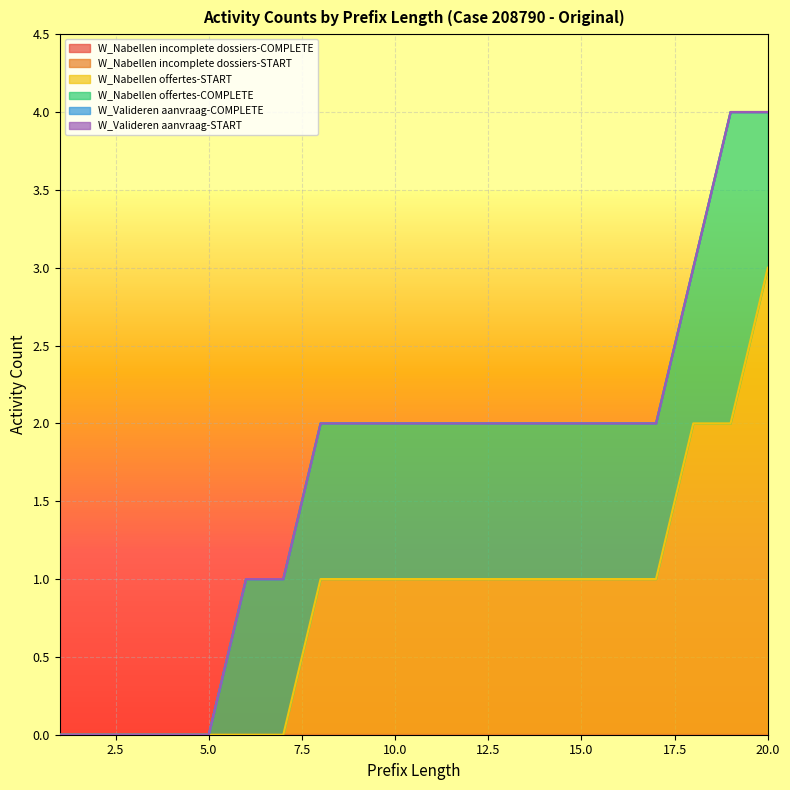

The value of W_Nabellen offertes-COMPLETE at 9 is 0. True or false?

False